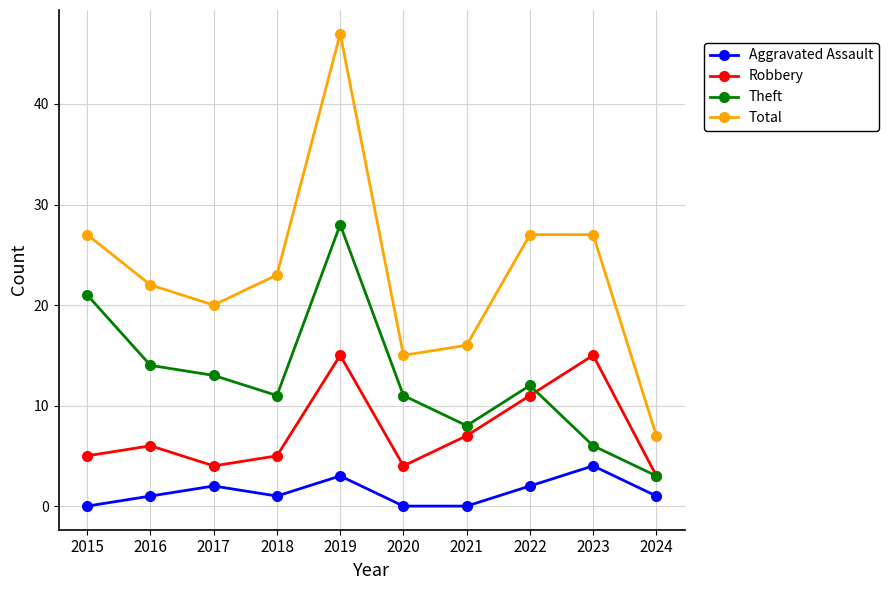

At which category does Aggravated Assault reach its first local valley?

2018